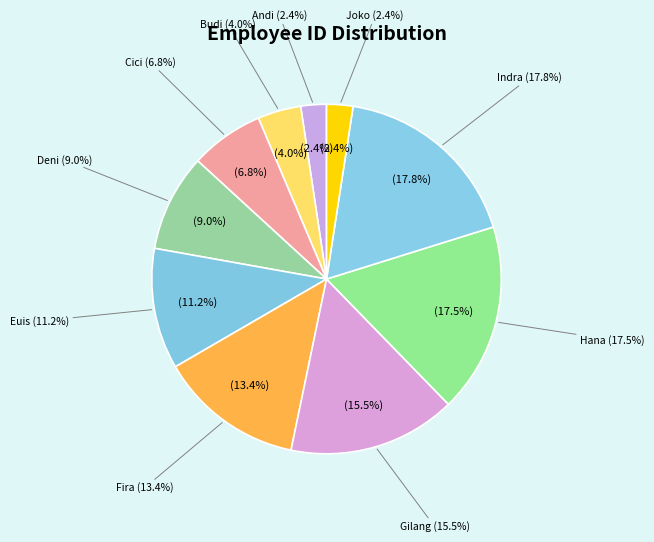

Is there a majority slice in this chart?

No